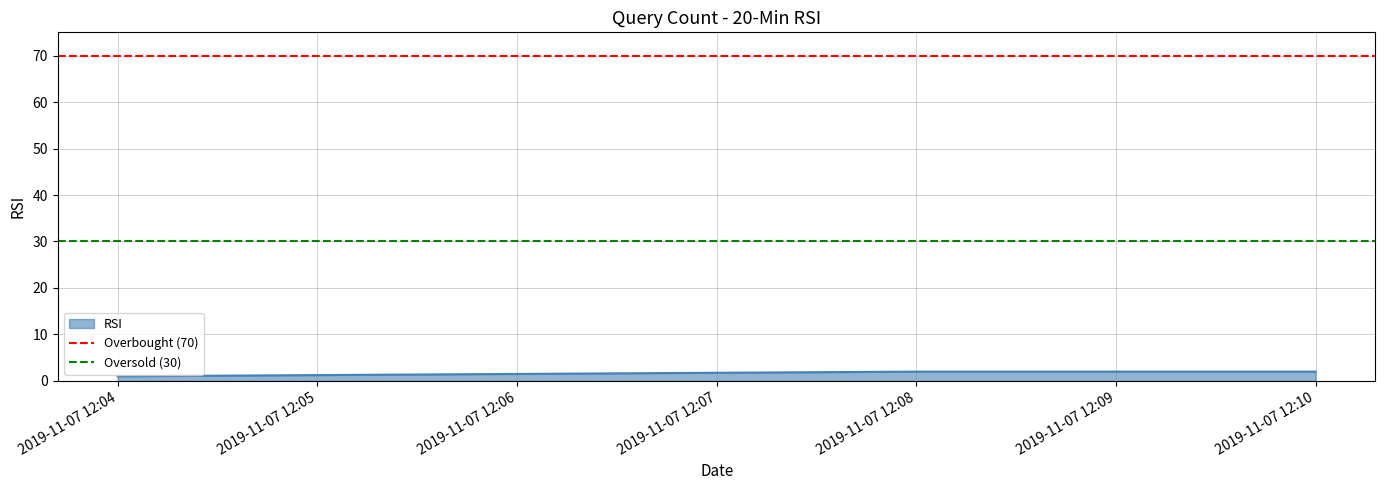

The RSI series shows 1 at 2019-11-07 12:04. True or false?

True